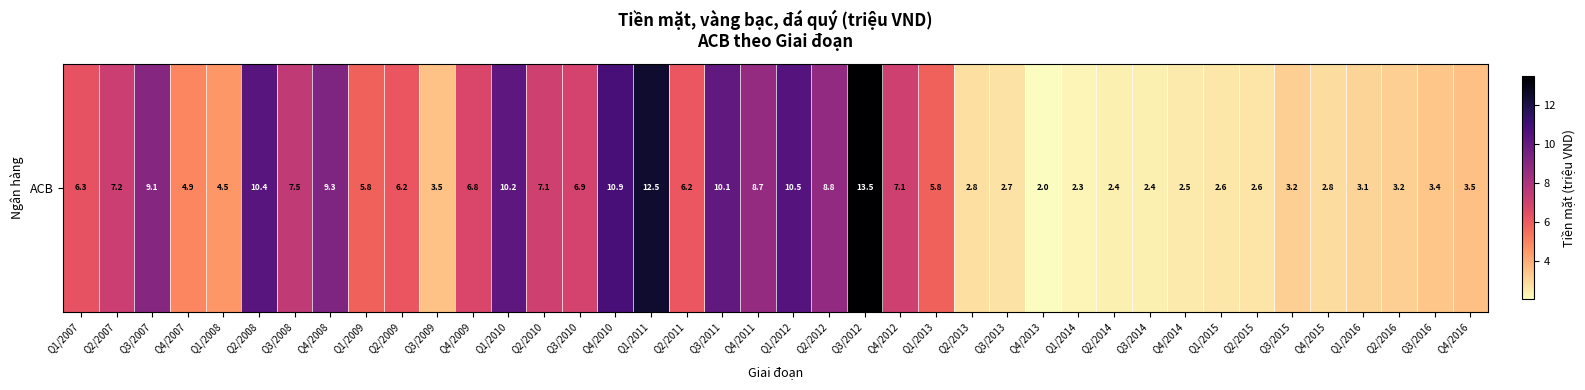

List the labels in order of value, smallest first.

Q4/2013, Q1/2014, Q3/2014, Q2/2014, Q4/2014, Q1/2015, Q2/2015, Q3/2013, Q2/2013, Q4/2015, Q1/2016, Q2/2016, Q3/2015, Q3/2016, Q3/2009, Q4/2016, Q1/2008, Q4/2007, Q1/2013, Q1/2009, Q2/2011, Q2/2009, Q1/2007, Q4/2009, Q3/2010, Q2/2010, Q4/2012, Q2/2007, Q3/2008, Q4/2011, Q2/2012, Q3/2007, Q4/2008, Q3/2011, Q1/2010, Q2/2008, Q1/2012, Q4/2010, Q1/2011, Q3/2012